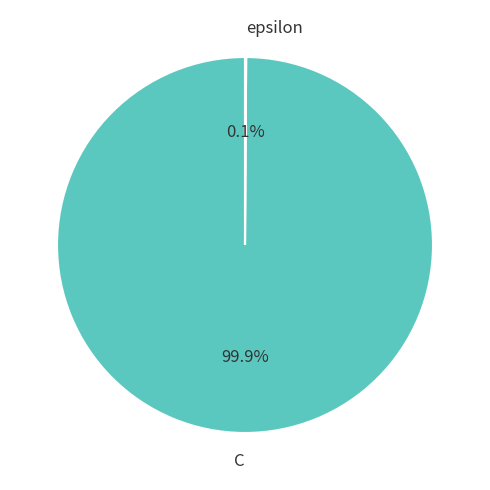

How much of the chart is everything except C?

0.1%